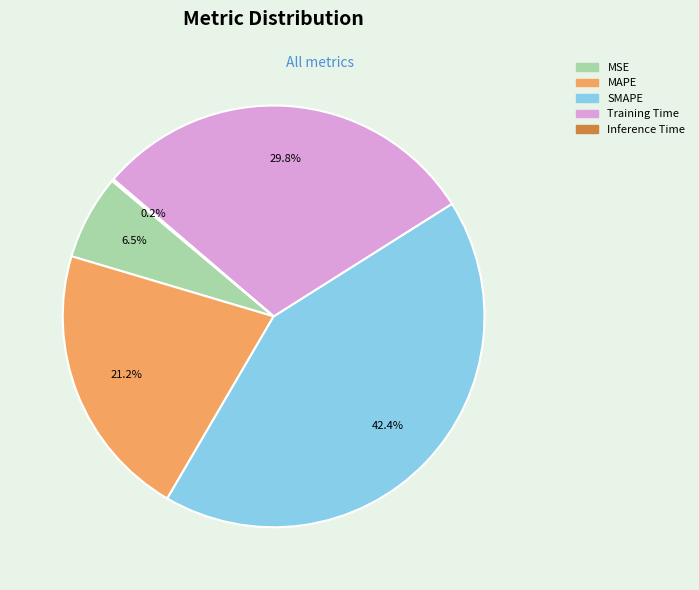

The SMAPE slice represents 42% of the pie. True or false?

True